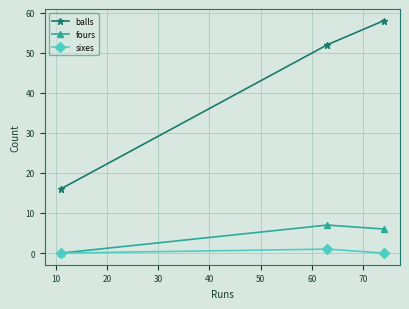

How many distinct data groups are displayed?

3